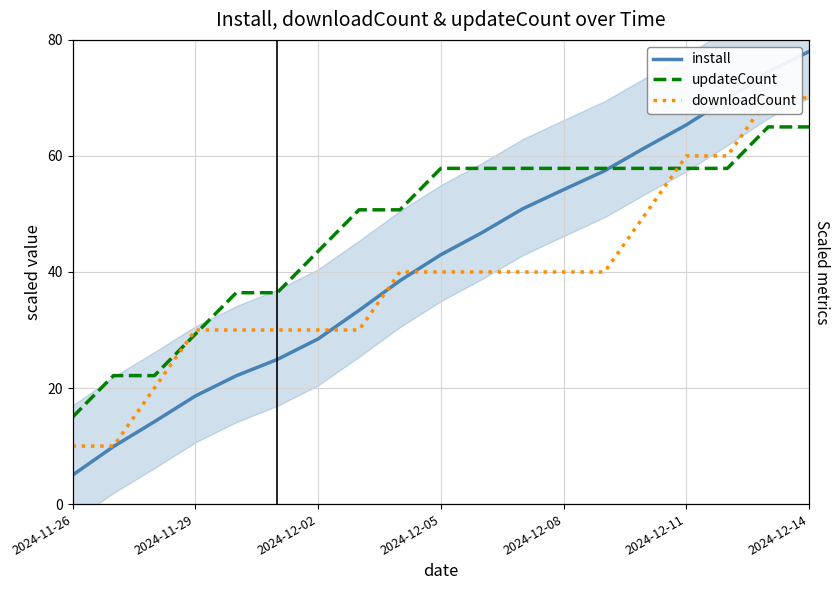

At how many categories does at least one series exceed 54?

10